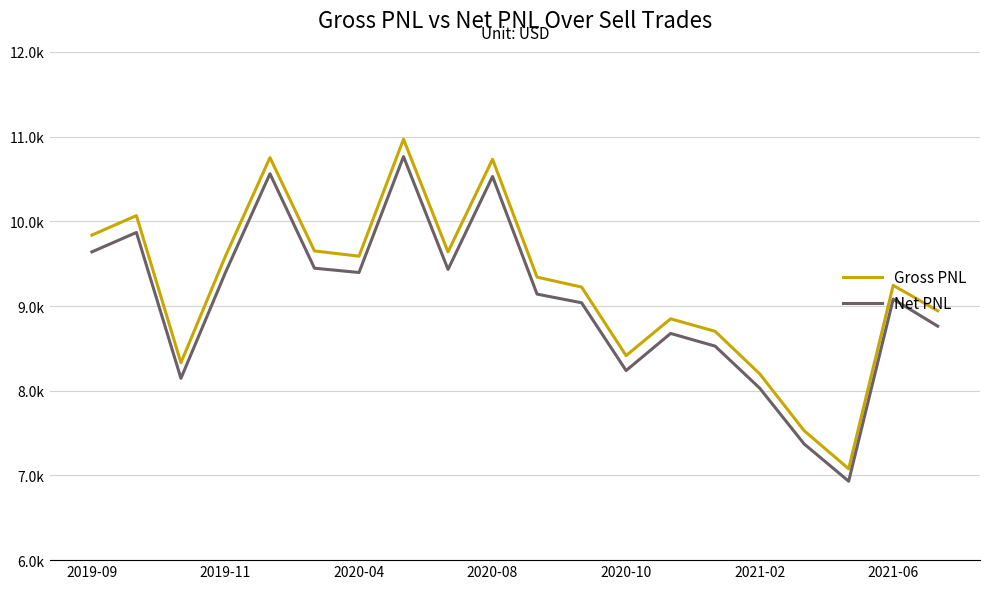

What is the difference between the maximum and second lowest values in the Net PNL series?

3392.8